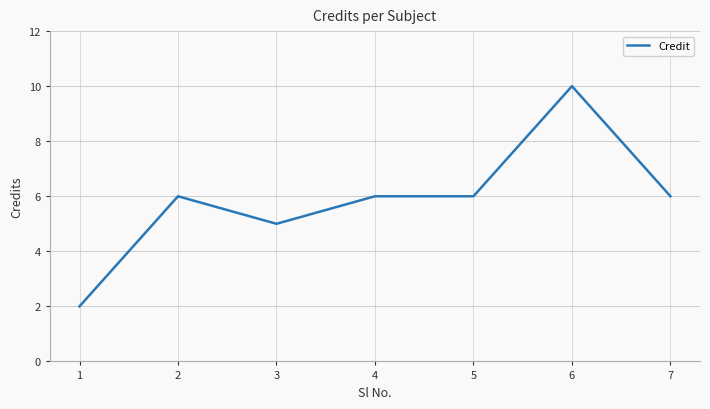

What is the minimum value shown in the chart?

2